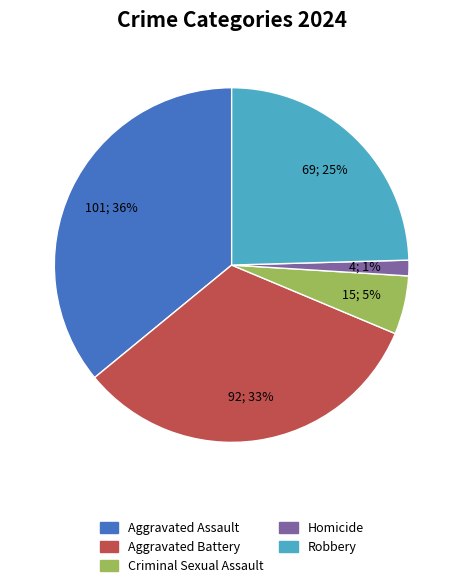

To the nearest percent, what portion does Criminal Sexual Assault represent?

5%